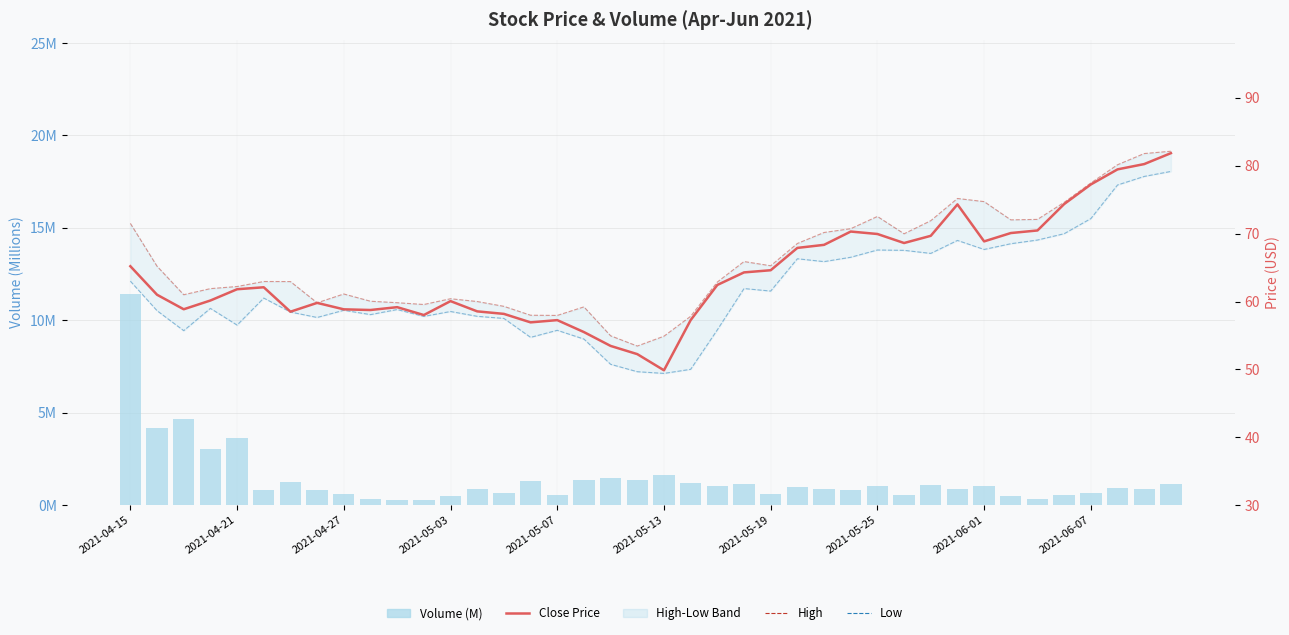

How many values in the Low series are below 58?

14